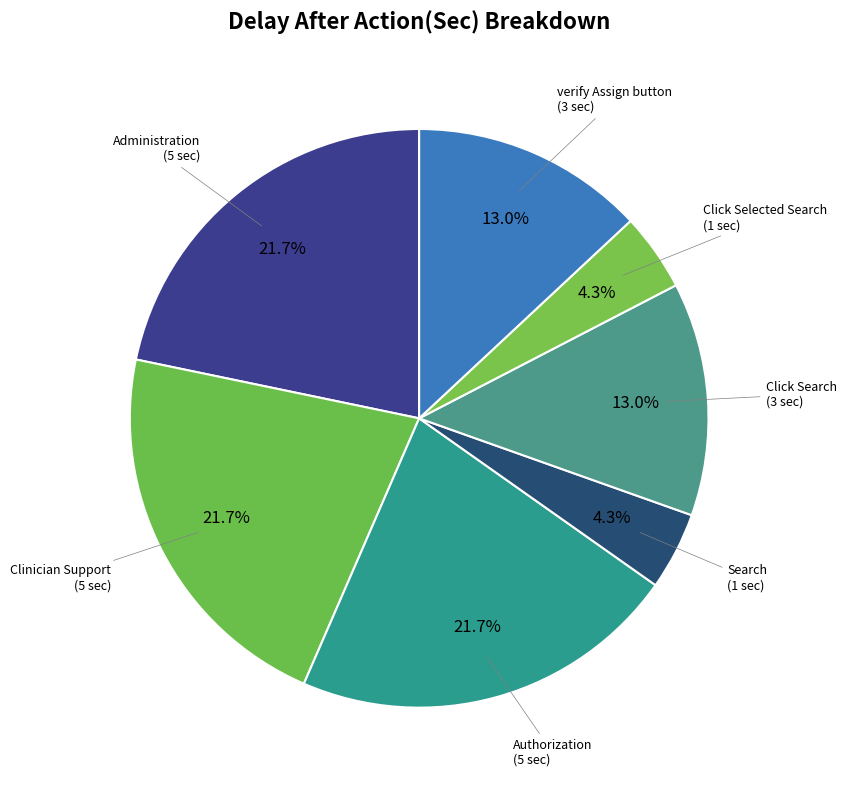

Count the number of slices in the pie.

7